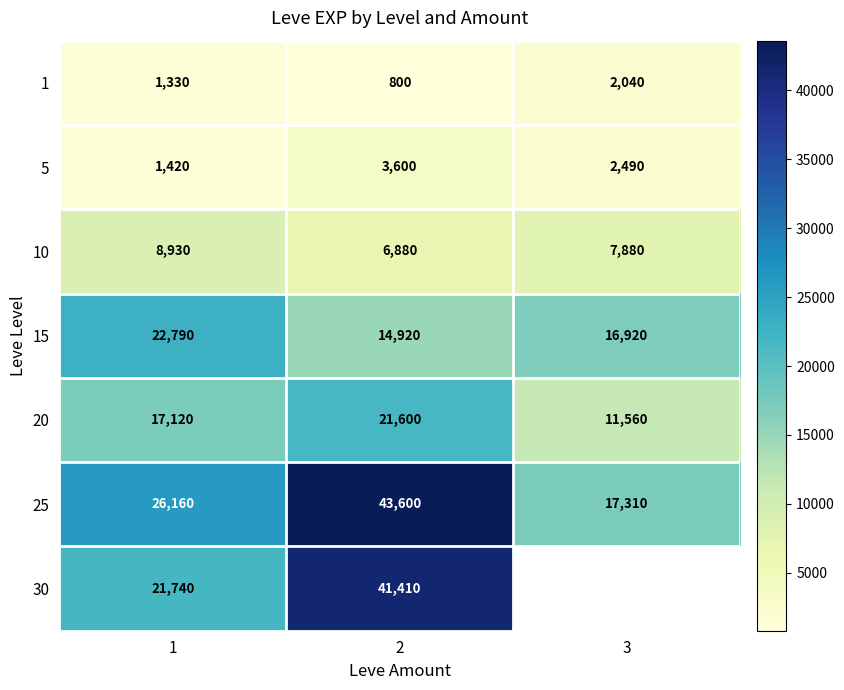

The value of 1 at 3 is 3561. True or false?

False